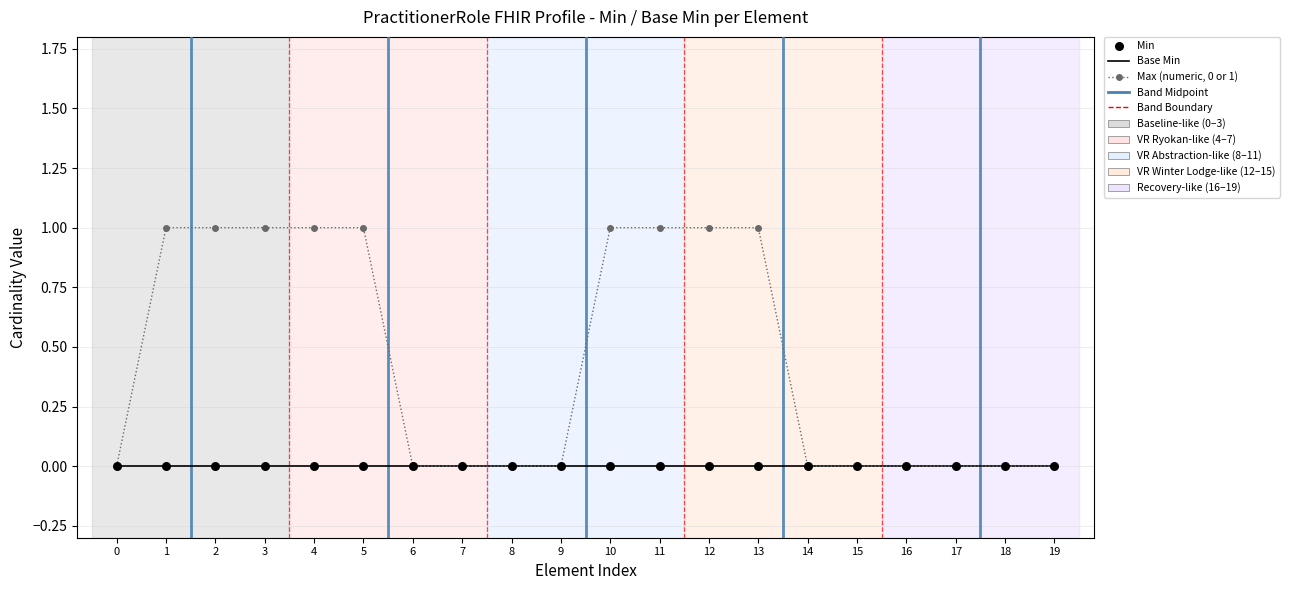

What is the total value across all series at 11?

1